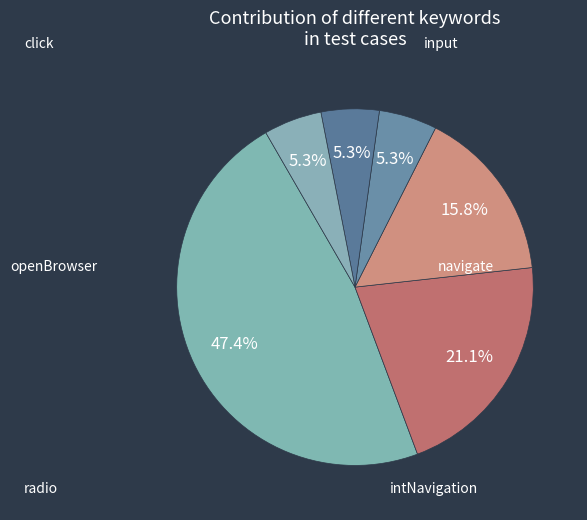

How many slices are in this pie chart?

6